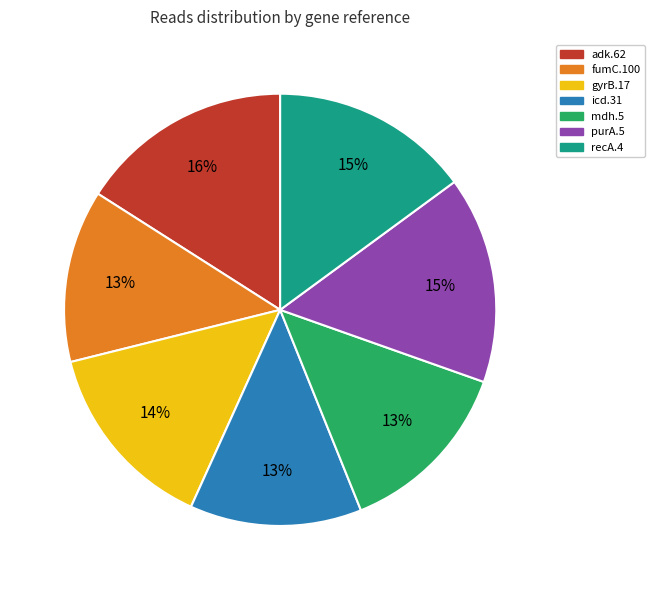

The recA.4 slice represents 15% of the pie. True or false?

True